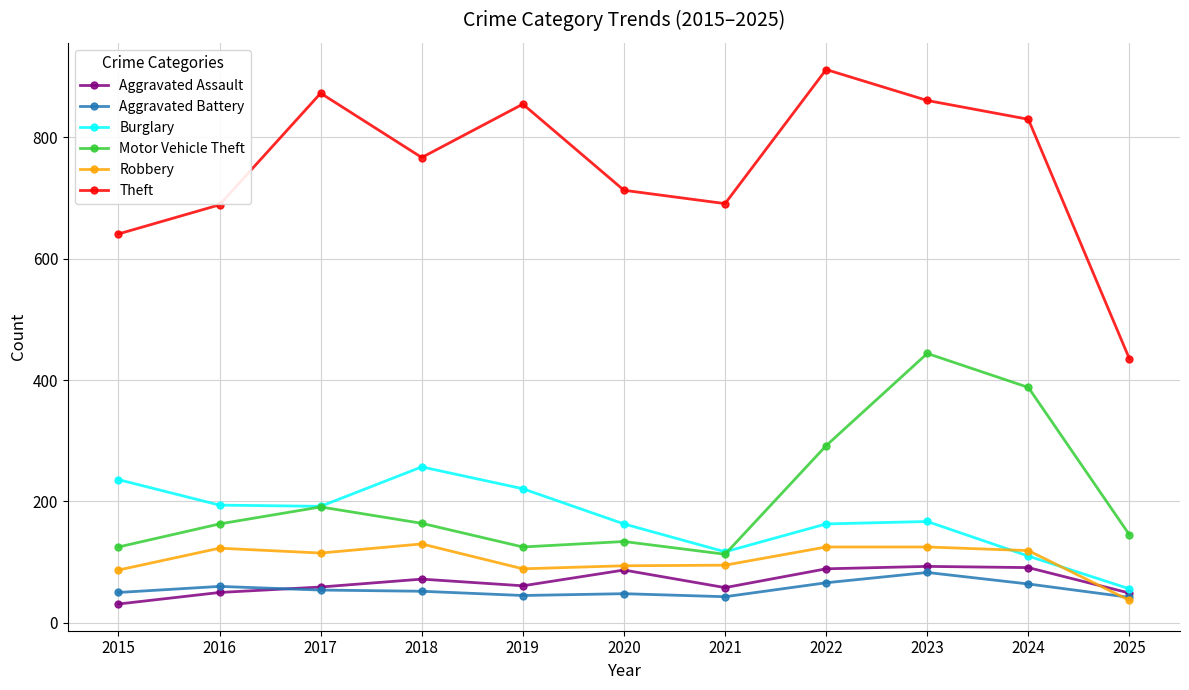

What is the average value of the Aggravated Assault series?

67